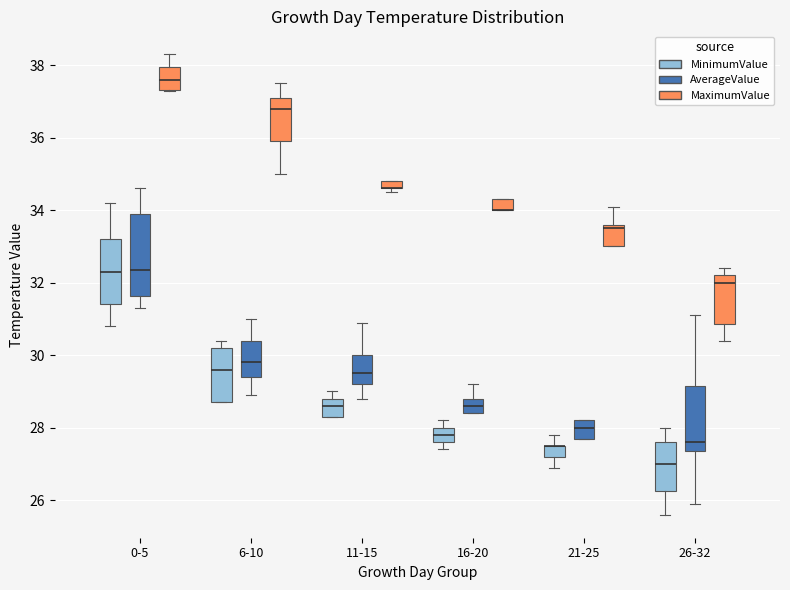

Which box is the tallest, from its lower edge to its upper edge?

0-5 (AverageValue)